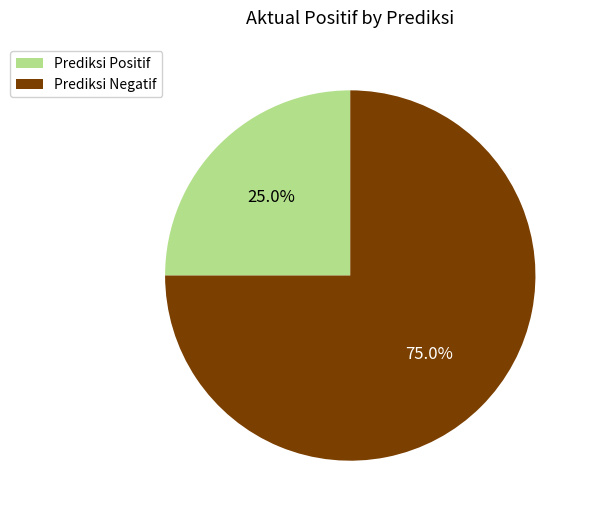

To the nearest percent, what is the difference between the Prediksi Negatif and Prediksi Positif slice percentages?

50%